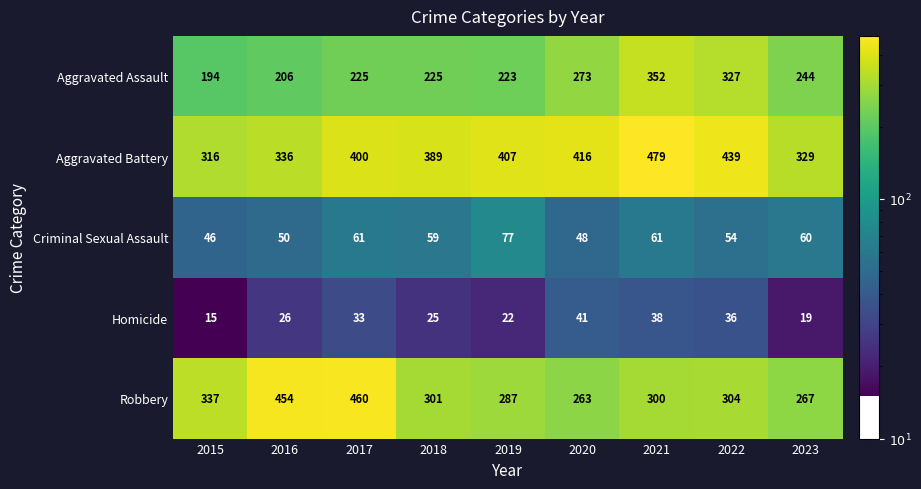

How many distinct data groups are displayed?

5